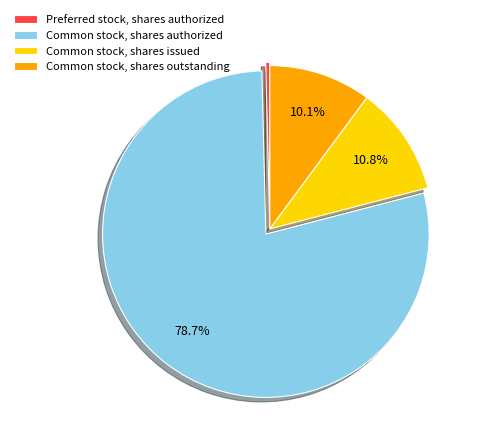

To the nearest percent, what percentage of the pie is Common stock, shares authorized?

79%